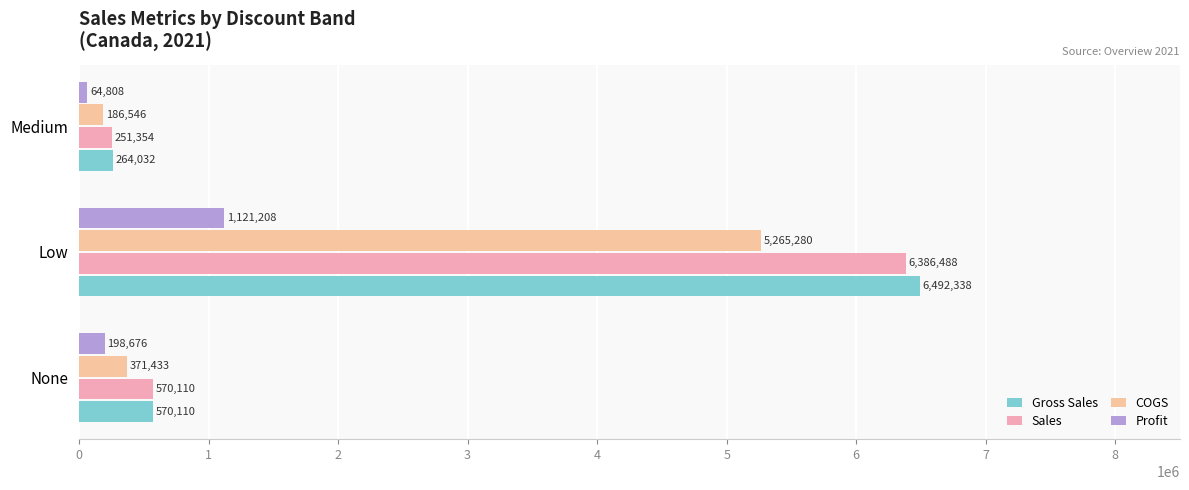

What is the minimum value for Profit?

64807.8